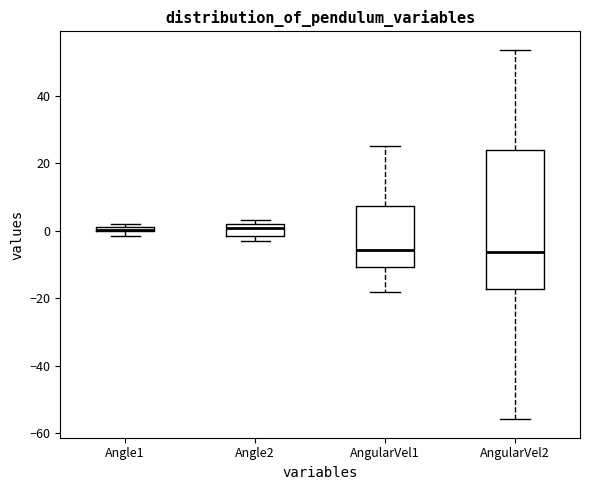

Comparing the boxes themselves (not the whiskers), which one is the tallest?

AngularVel2